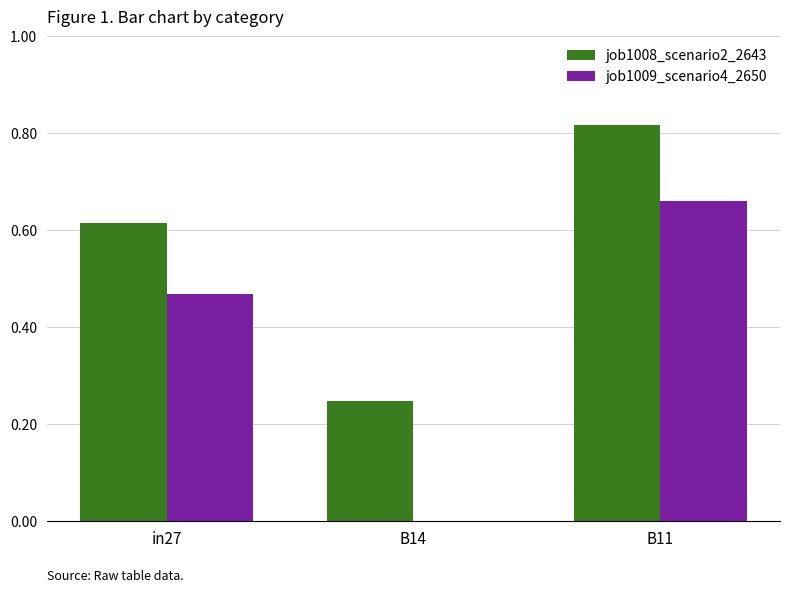

How many distinct data groups are displayed?

2